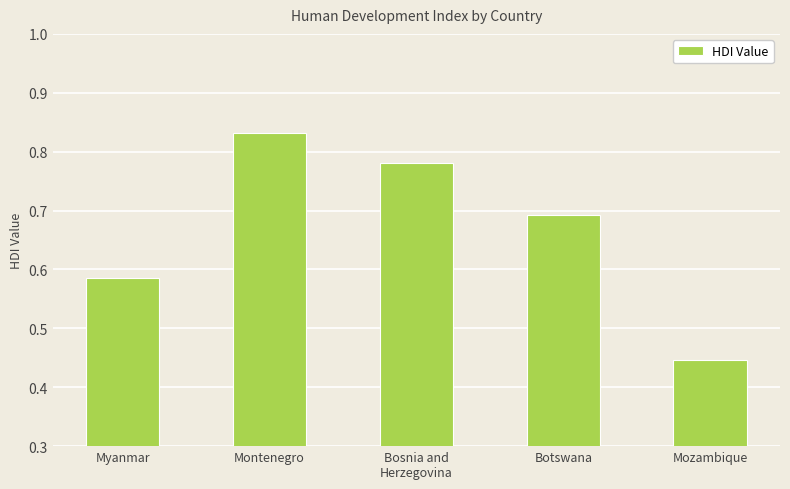

True or false: the data shows 0.3 at Montenegro.

False